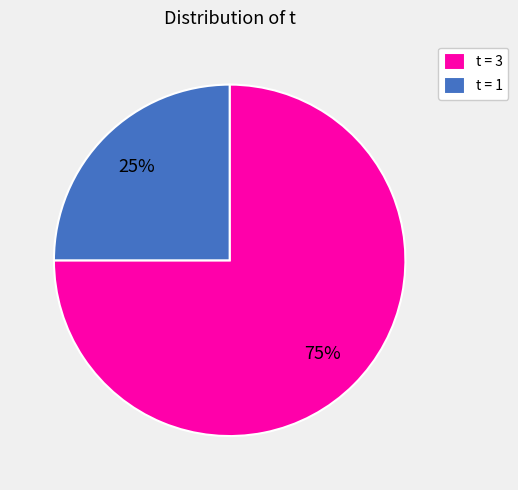

Which category has the smallest portion of the pie?

t = 1